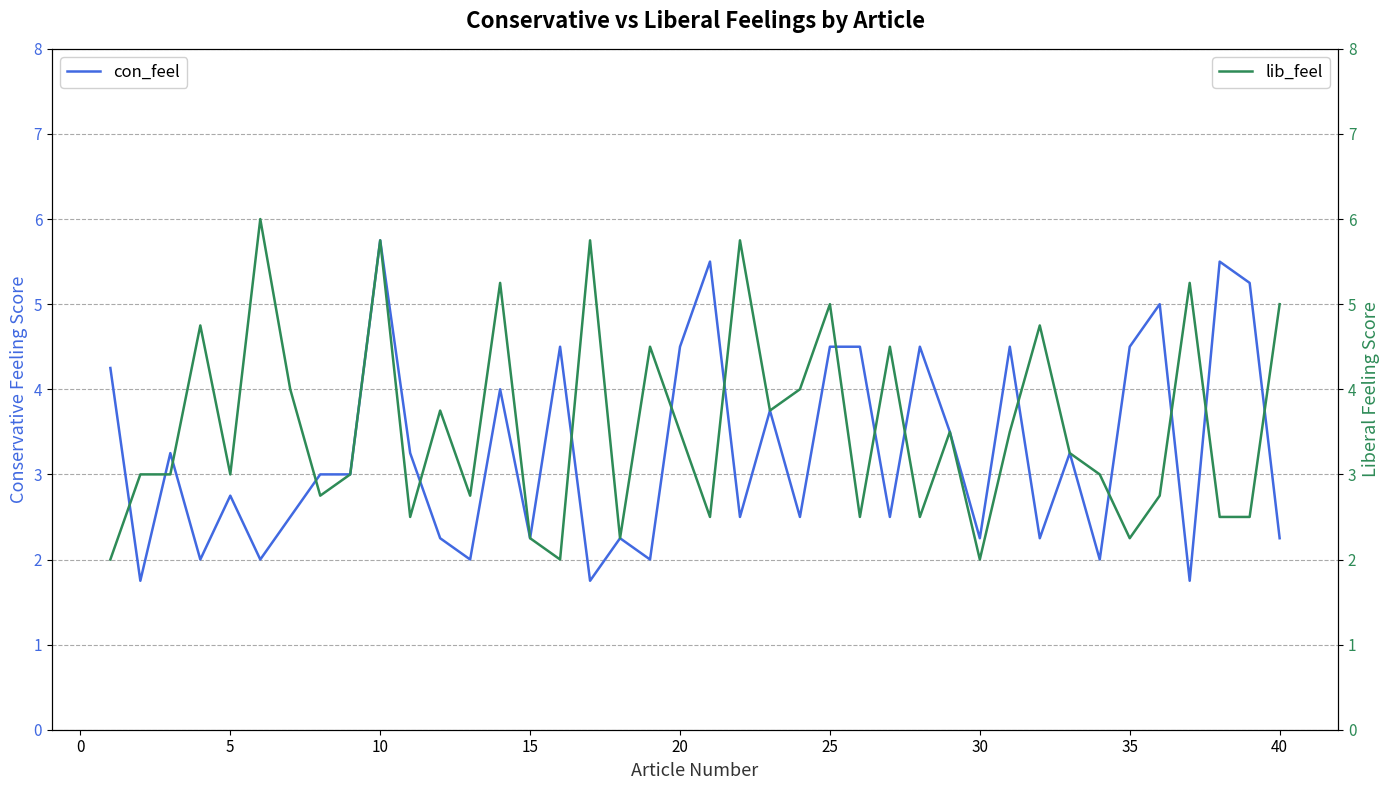

Reading left to right, list all the values displayed in this chart.

con_feel: 4.2	1.8	3.2	2.0	2.8	2.0	2.5	3.0	3.0	5.8	3.2	2.2	2.0	4.0	2.2	4.5	1.8	2.2	2.0	4.5	5.5	2.5	3.8	2.5	4.5	4.5	2.5	4.5	3.5	2.2	4.5	2.2	3.2	2.0	4.5	5.0	1.8	5.5	5.2	2.2
lib_feel: 2.0	3.0	3.0	4.8	3.0	6.0	4.0	2.8	3.0	5.8	2.5	3.8	2.8	5.2	2.2	2.0	5.8	2.2	4.5	3.5	2.5	5.8	3.8	4.0	5.0	2.5	4.5	2.5	3.5	2.0	3.5	4.8	3.2	3.0	2.2	2.8	5.2	2.5	2.5	5.0